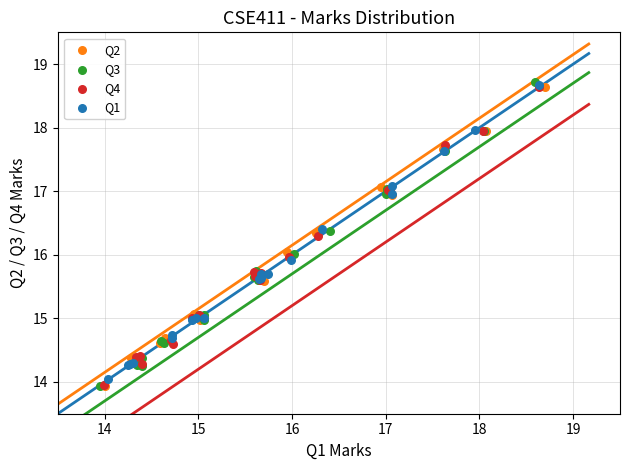

What are all the series names shown in the legend?

Q2, Q3, Q4, Q1